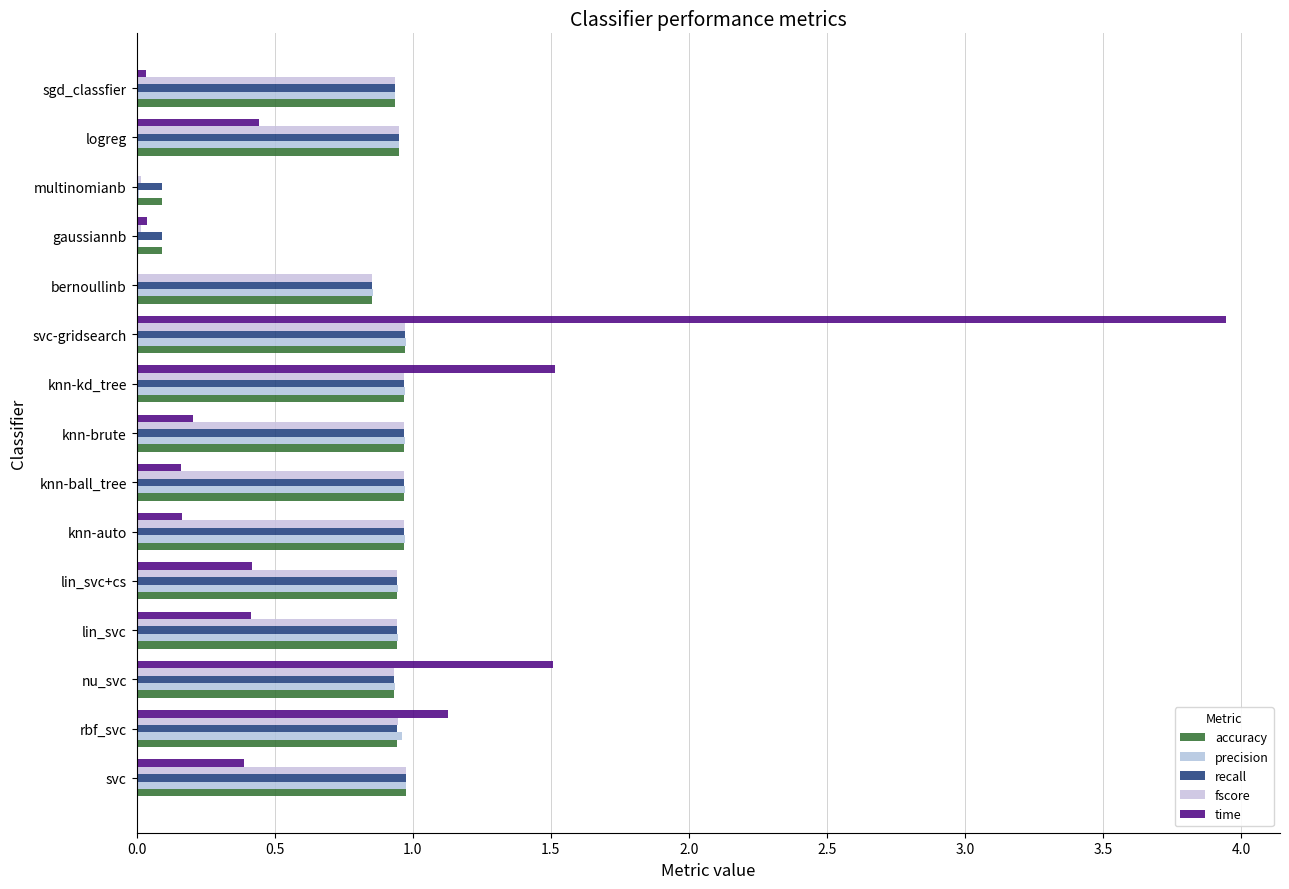

Count the number of categories in the chart.

15